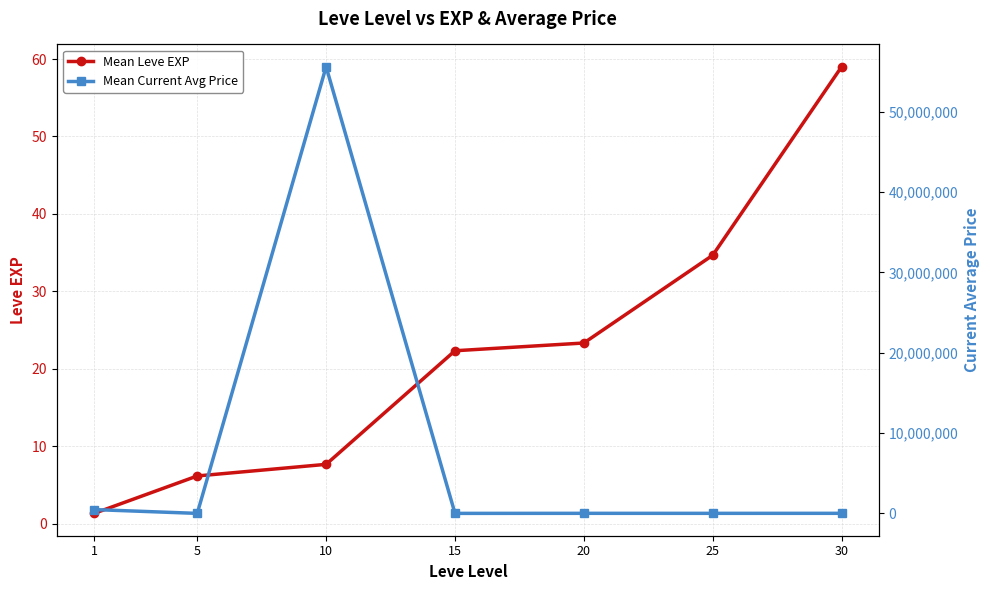

List the series in order of their peak value, lowest first.

Mean Leve EXP, Mean Current Avg Price